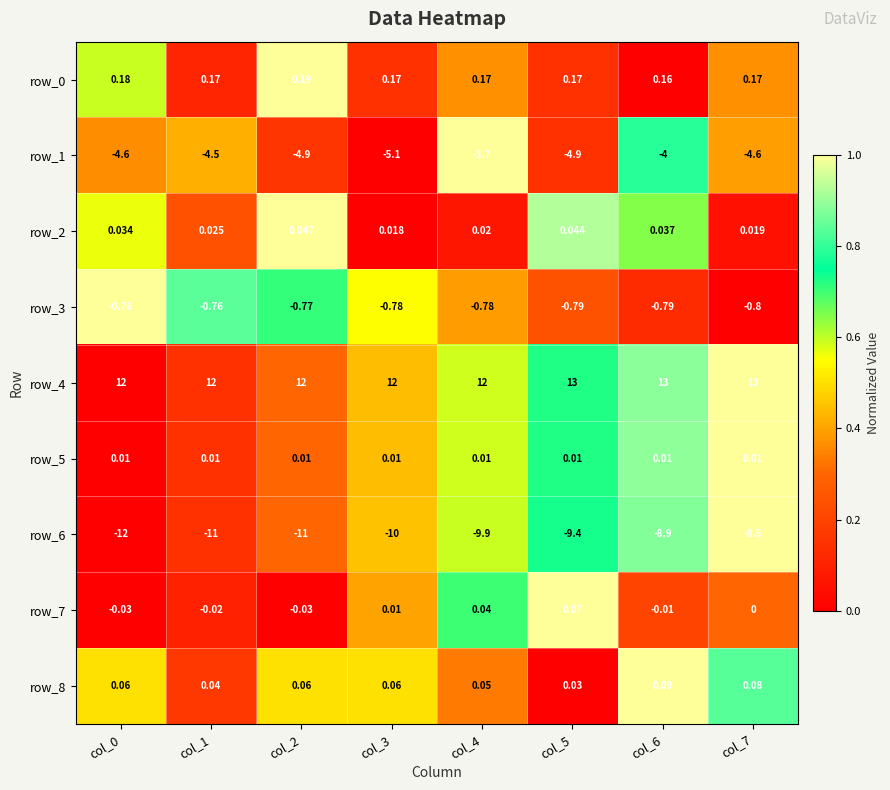

What is the sum of all row_3 values?

-6.2